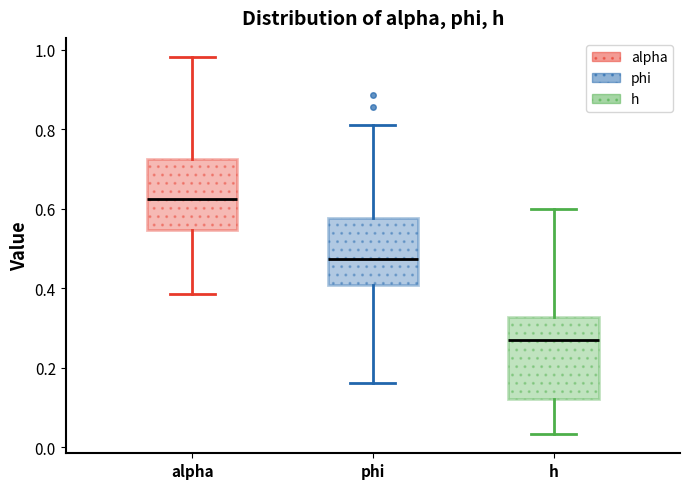

Reading left to right, read every box against the y-axis: the position of its median line, the range the box covers, and the ends of its whiskers. The values are not printed on the chart, so give them approximately, as read against the axis.

alpha: median 0.62, box 0.54 to 0.72, whiskers 0.38 to 0.98
phi: median 0.48, box 0.40 to 0.58, whiskers 0.16 to 0.80
h: median 0.28, box 0.12 to 0.32, whiskers 0.04 to 0.60